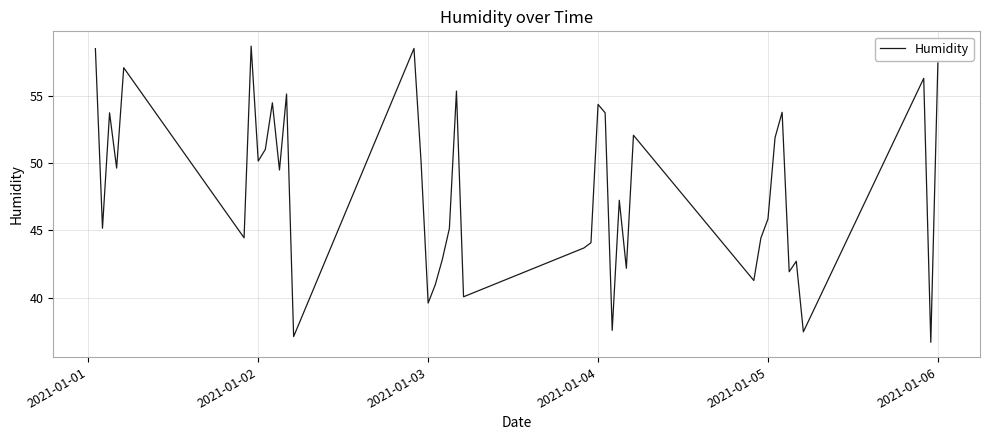

What is the maximum value shown in the chart?

58.7